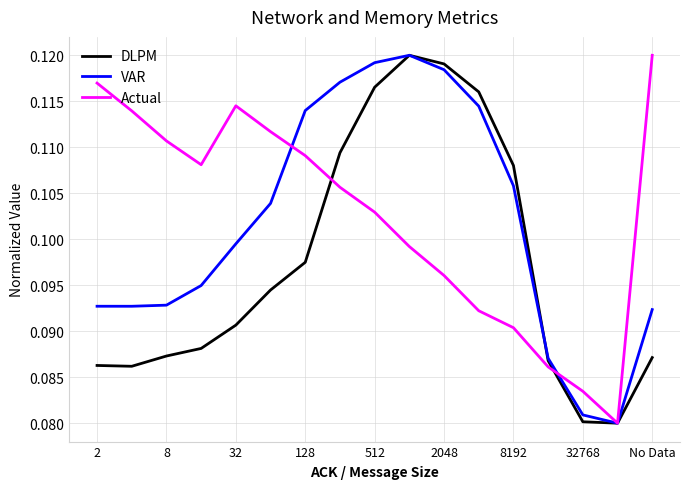

In Actual, how many points are higher than both neighbors (excluding endpoints)?

1